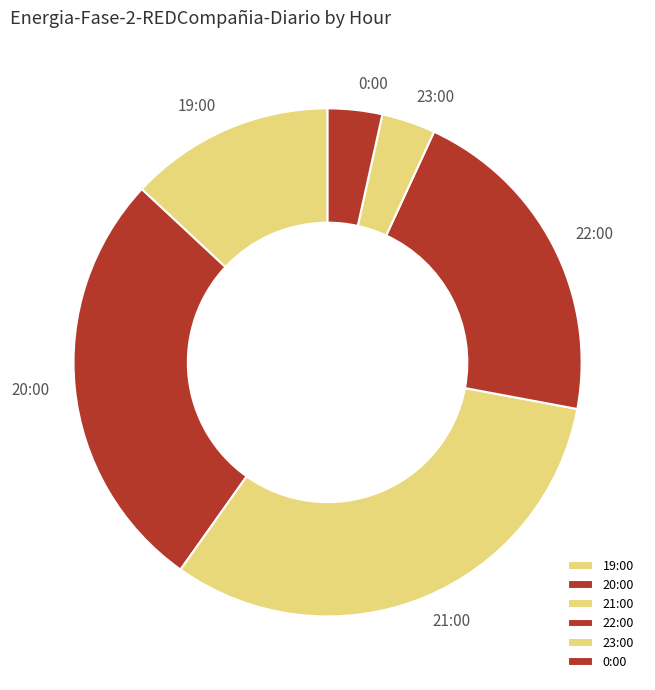

The 19:00 slice represents 13% of the pie. True or false?

True